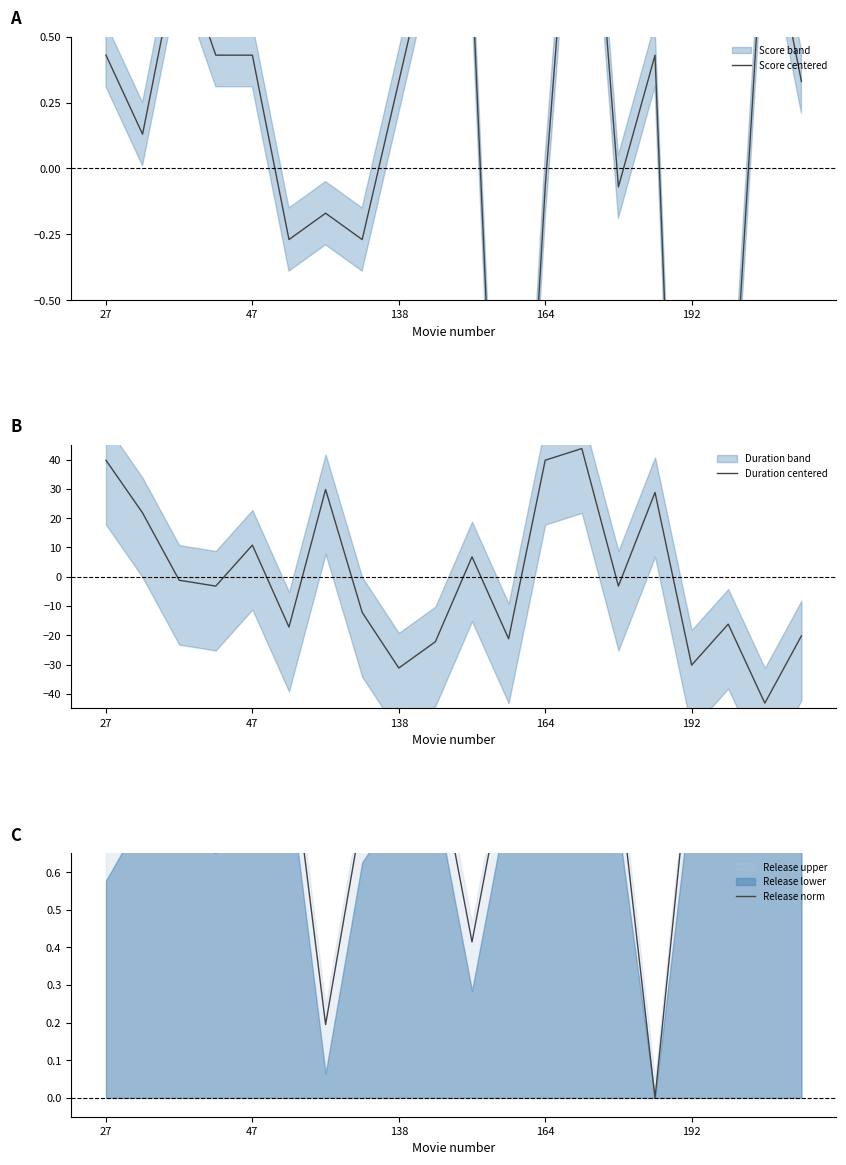

True or false: Duration centered has a value of -43.2 at 138.

False